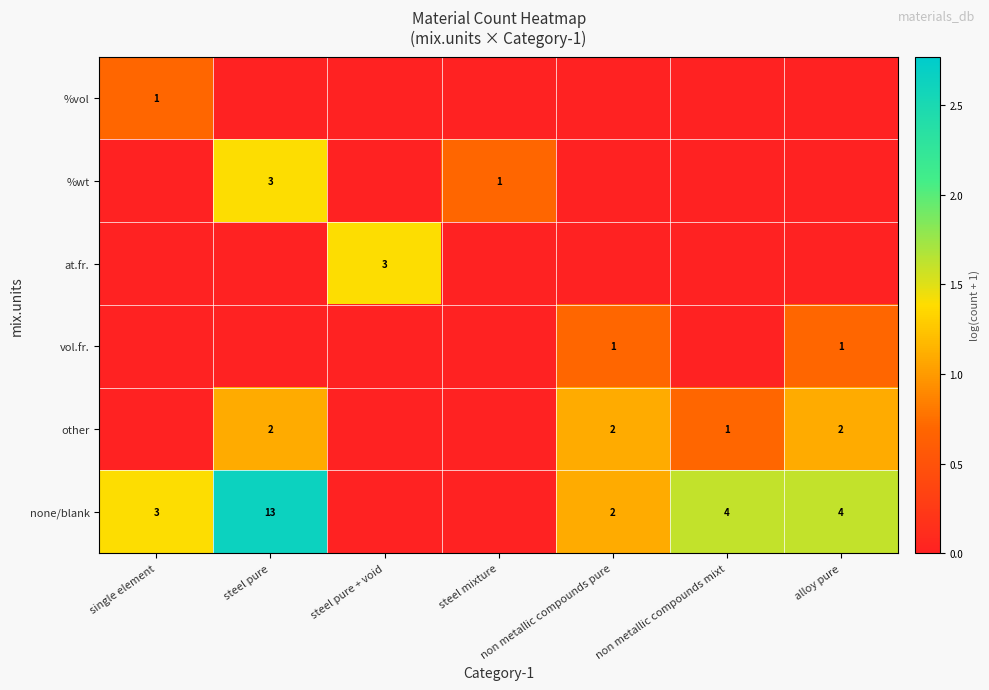

Is it true that other equals 3 at non metallic compounds pure?

False